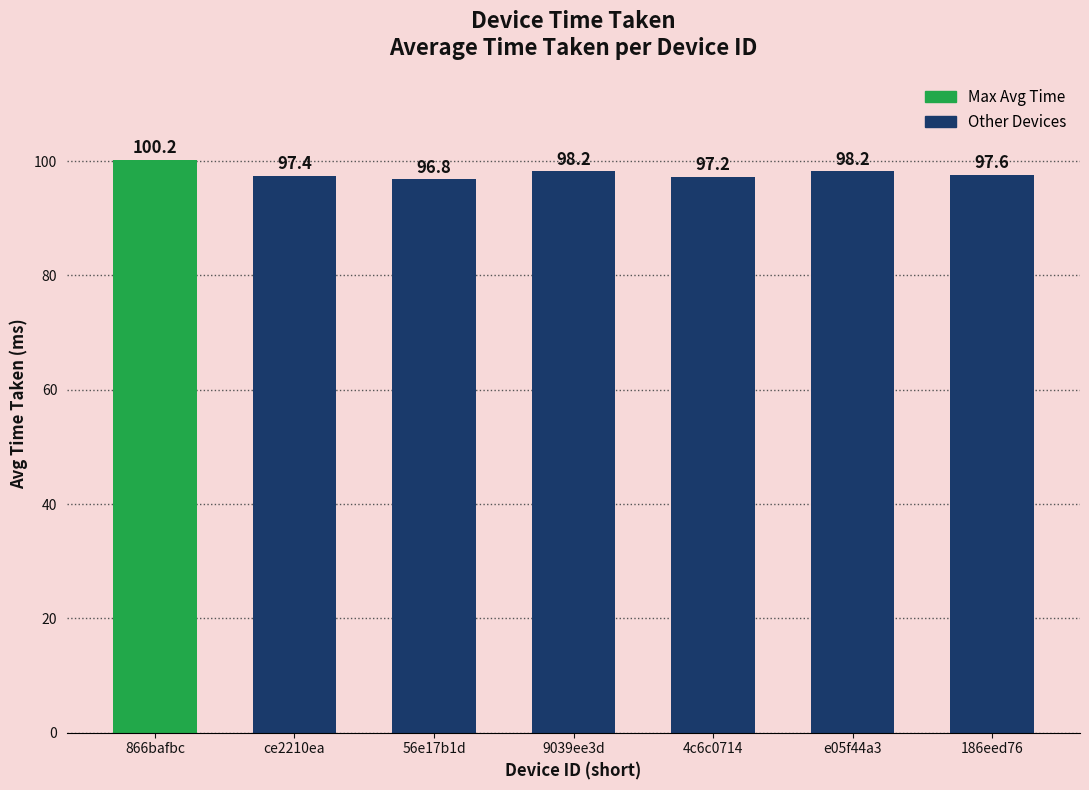

Reading right to left, extract all data points from this chart.

97.6	98.2	97.2	98.2	96.8	97.4	100.2